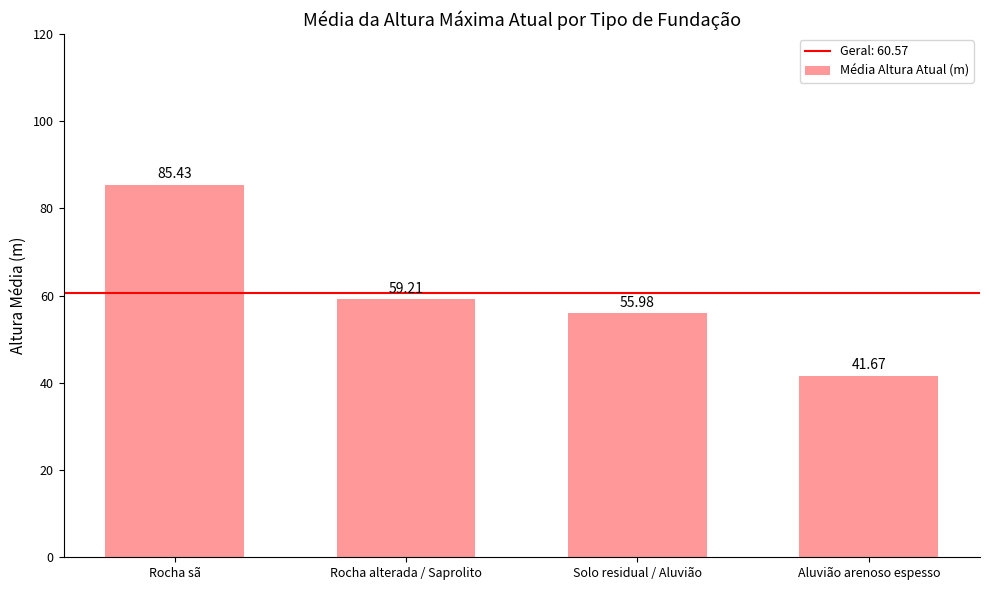

What is the average value?

60.6